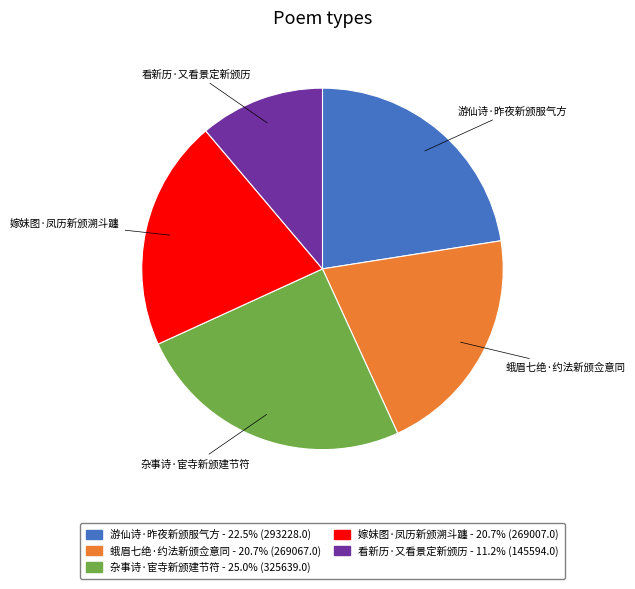

How many slices are in this pie chart?

5